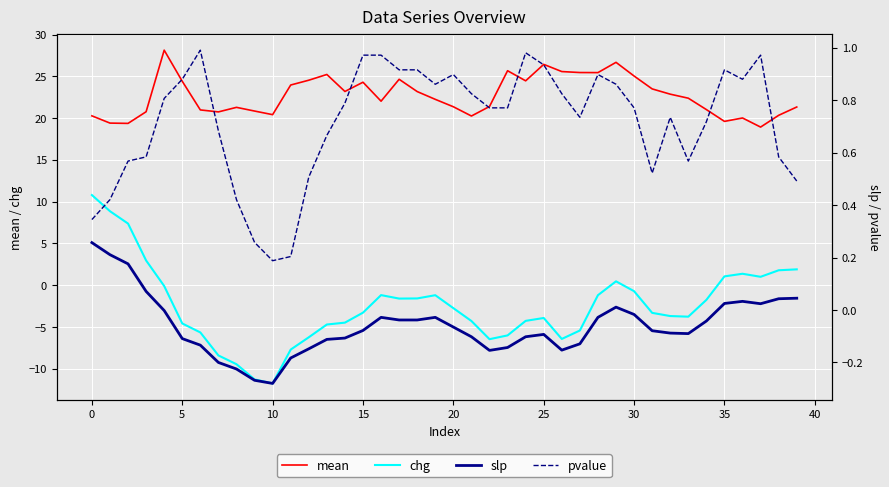

The slp series shows -0.0 at 20. True or false?

False